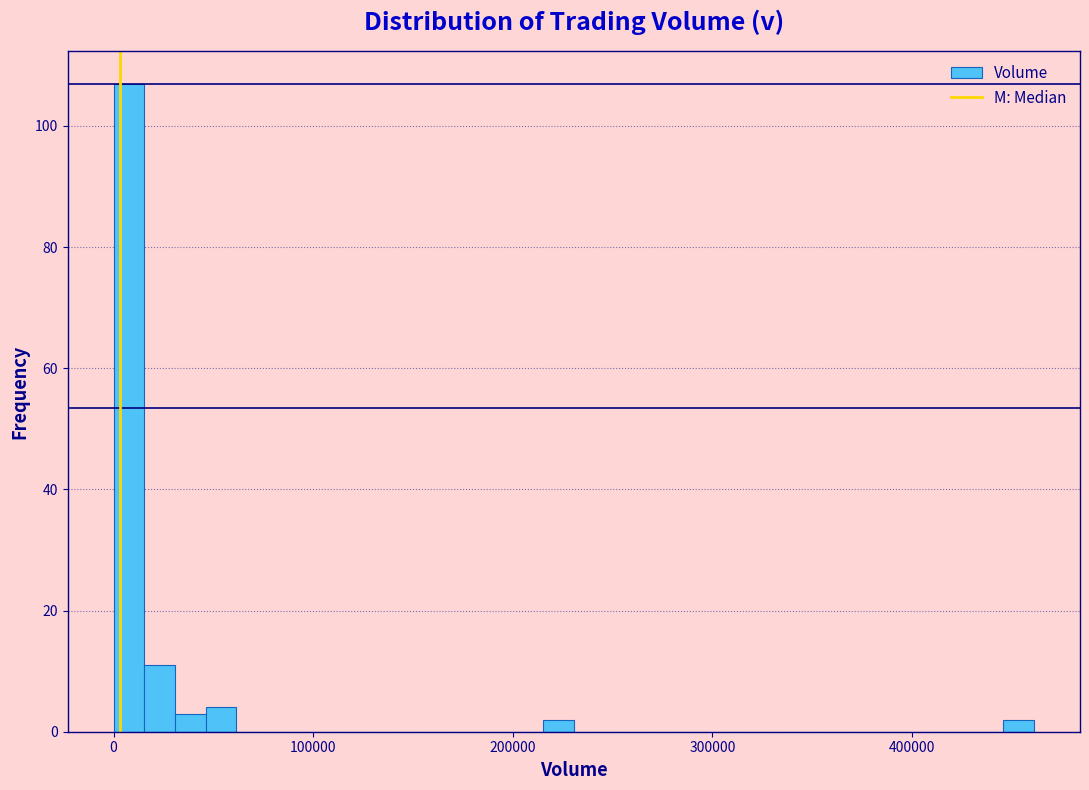

Read against the x-axis, roughly where is the centre of the tallest bar?

10000